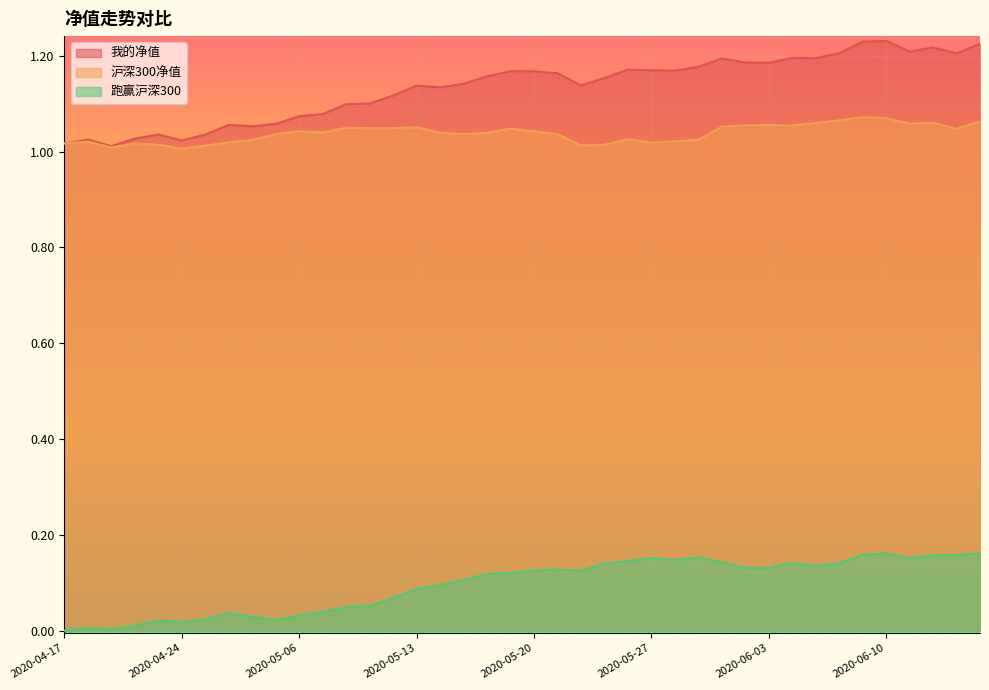

What is the label of the 15th point from the left?

2020-05-12